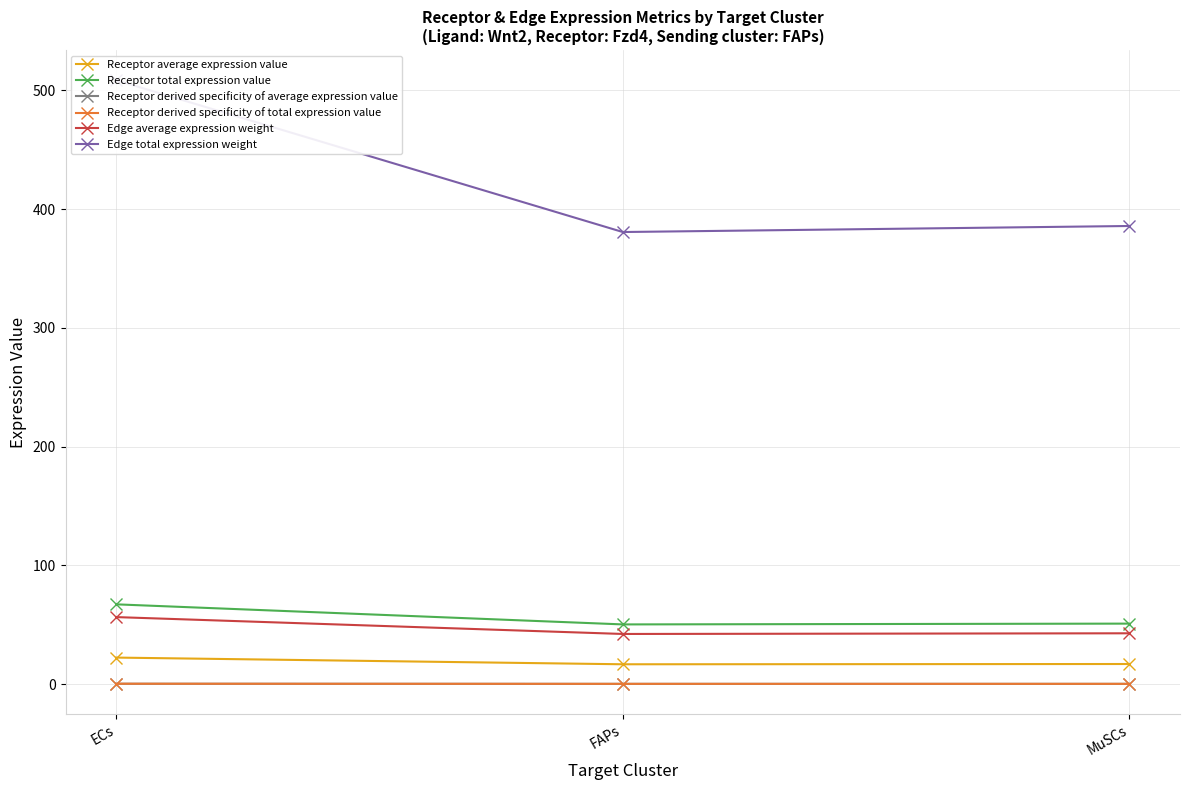

Which series has the widest spread of values?

Edge total expression weight